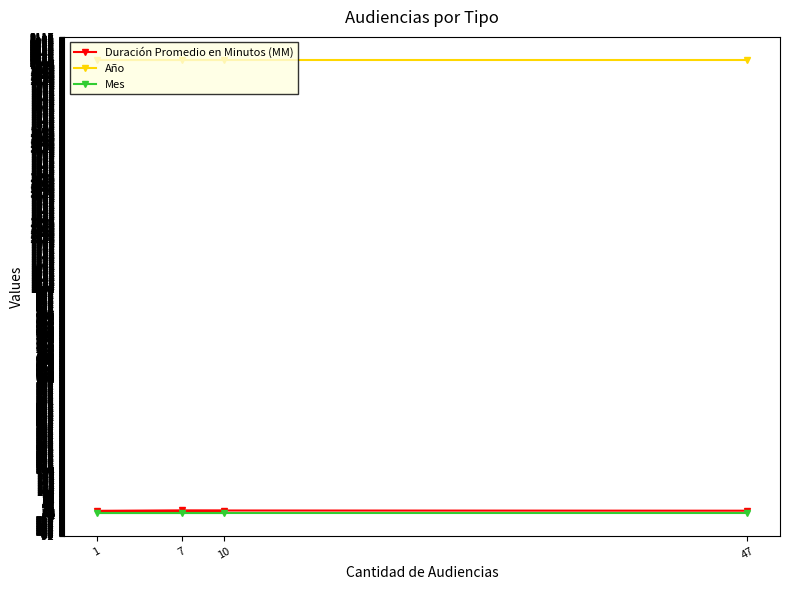

Which series has the largest total across all categories?

Año